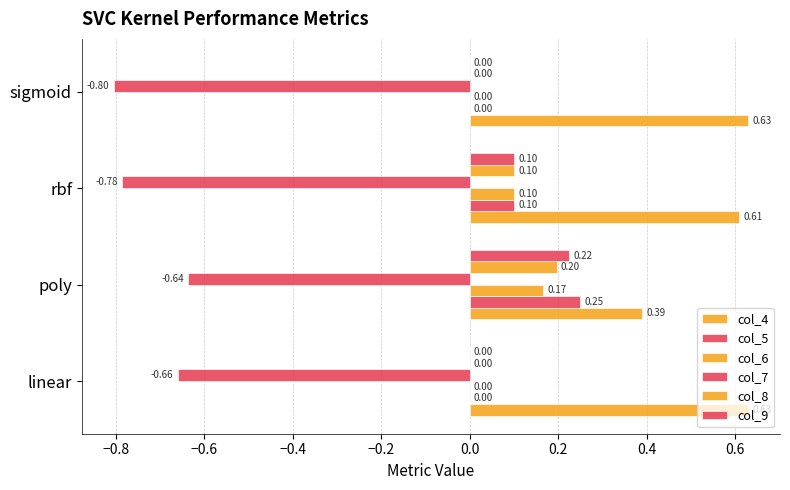

How many distinct data groups are displayed?

6